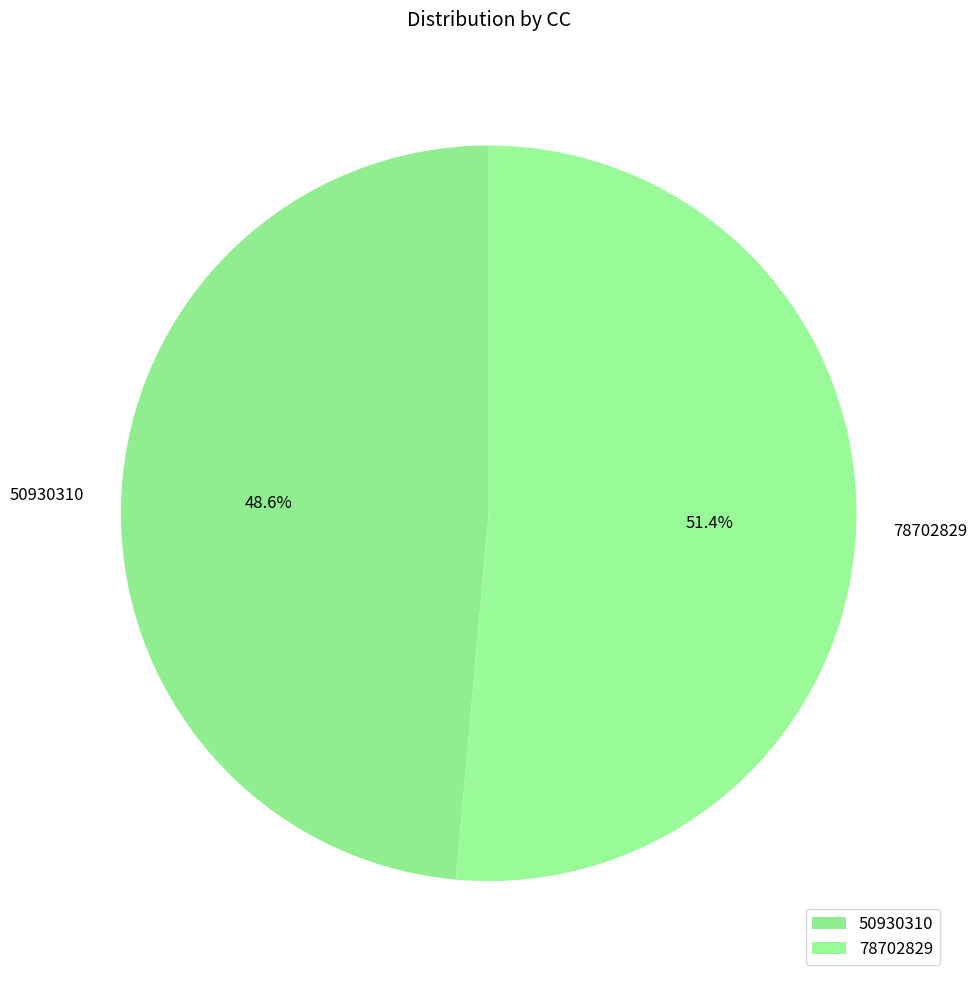

How many slices are in this pie chart?

2